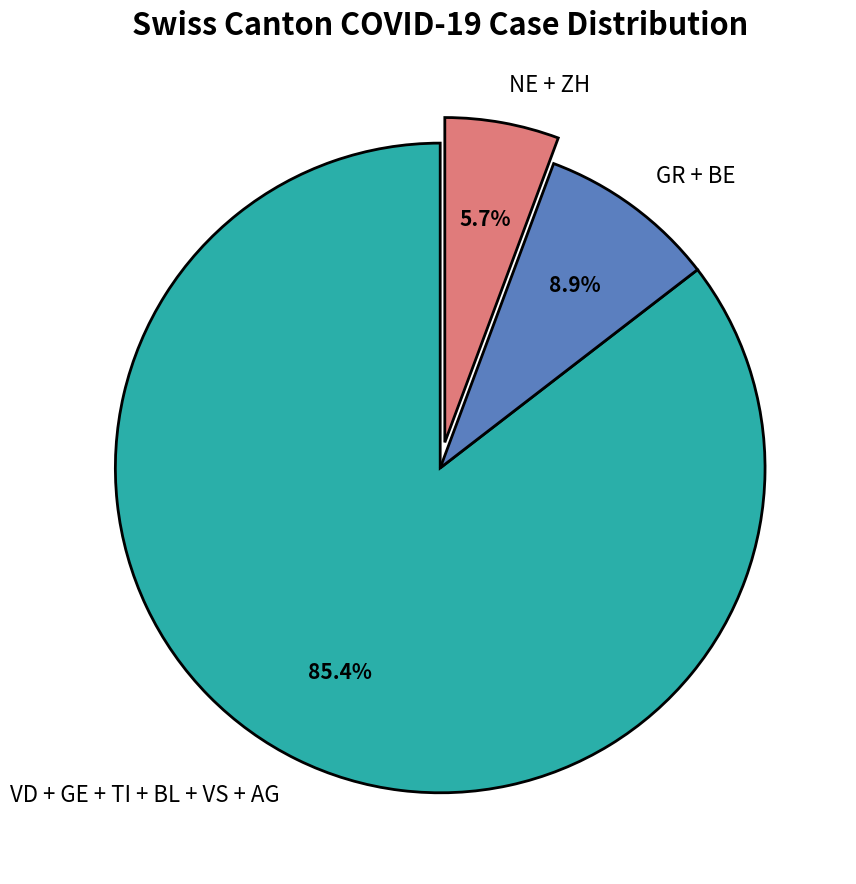

What portion of the pie excludes VD + GE + TI + BL + VS + AG?

14.6%